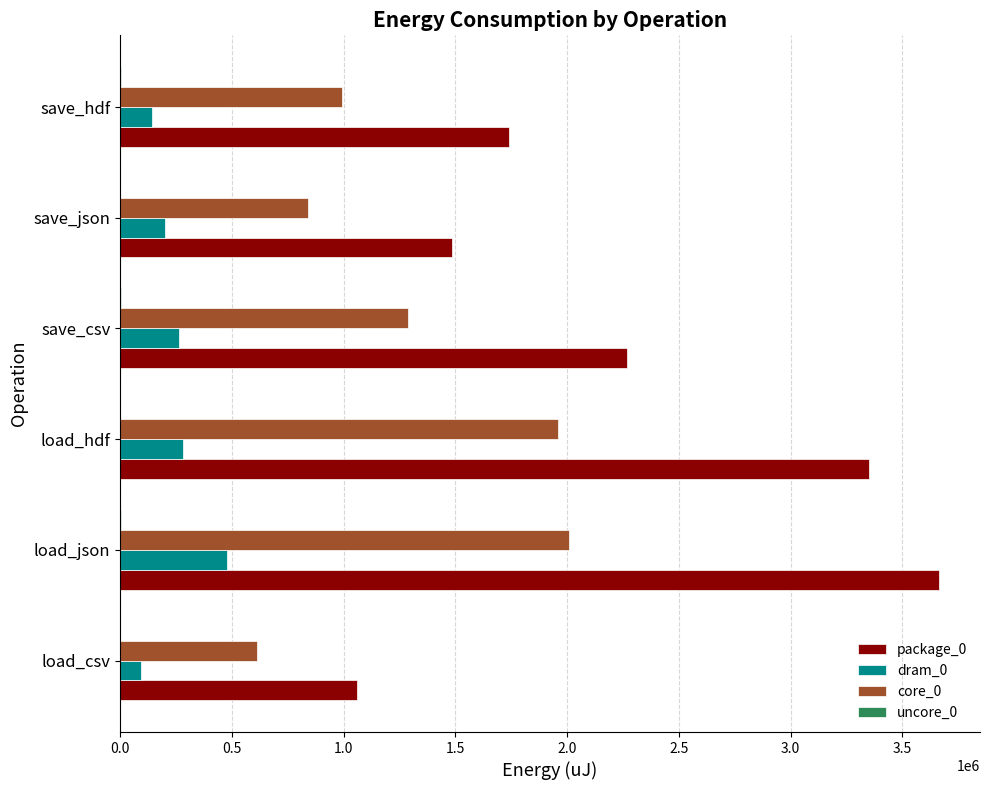

Which series has the largest total across all categories?

package_0